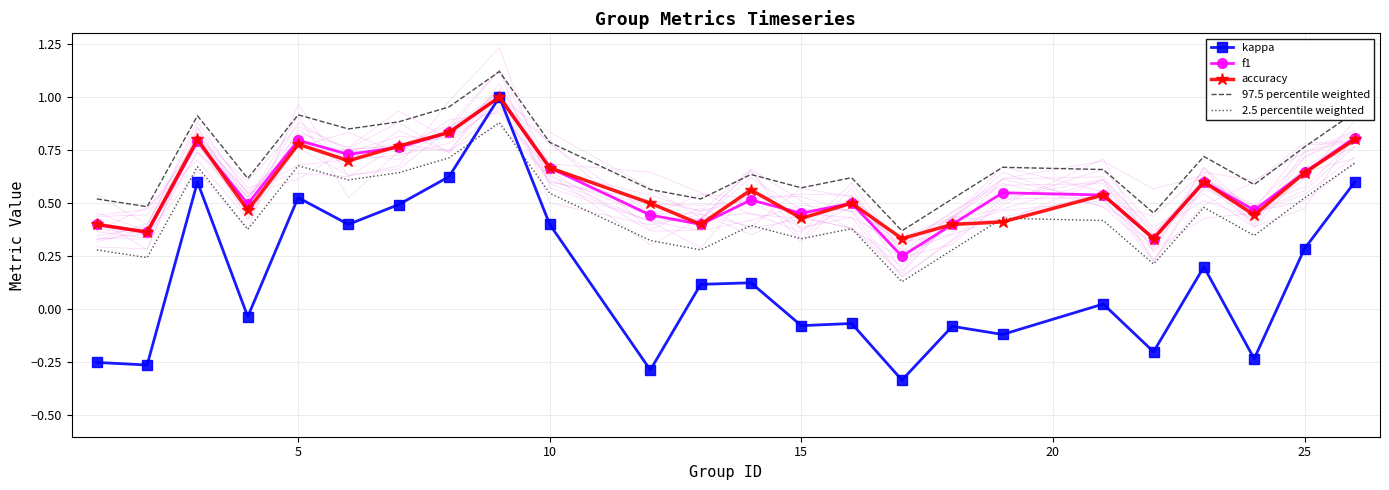

List the series in order of their peak value, lowest first.

2.5 percentile weighted, kappa, f1, accuracy, 97.5 percentile weighted